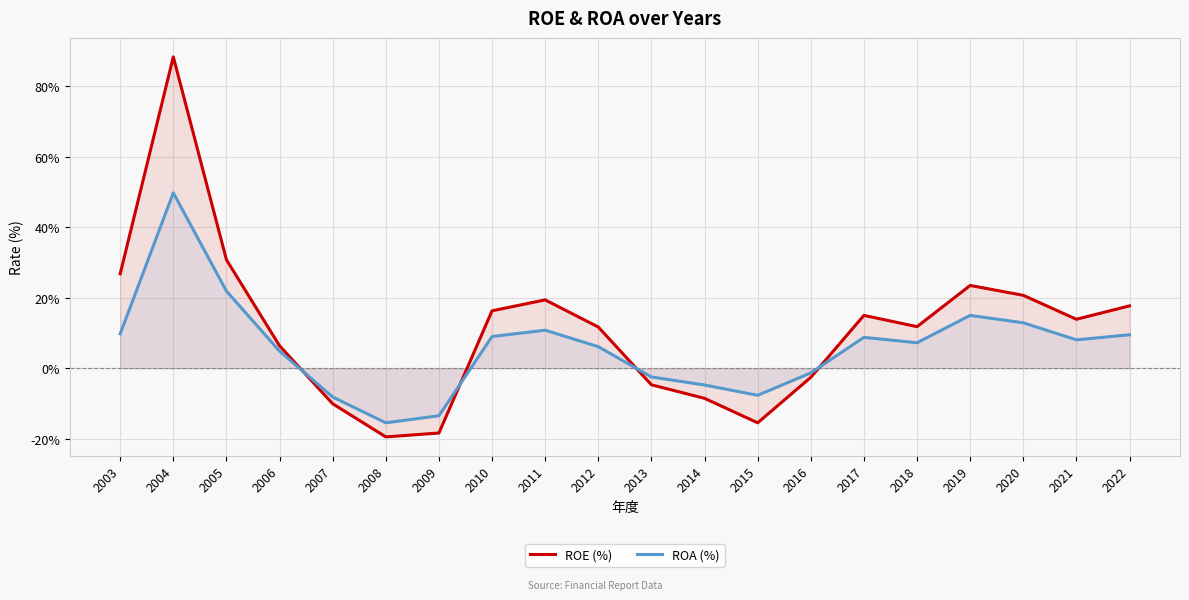

Reading right to left, extract all data points from this chart.

ROE (%): 2022=17.7	2021=13.9	2020=20.7	2019=23.5	2018=11.8	2017=15.0	2016=-2.6	2015=-15.5	2014=-8.6	2013=-4.7	2012=11.7	2011=19.4	2010=16.3	2009=-18.4	2008=-19.5	2007=-10.1	2006=6.4	2005=30.8	2004=88.4	2003=26.8
ROA (%): 2022=9.5	2021=8.1	2020=12.9	2019=15.0	2018=7.2	2017=8.8	2016=-1.3	2015=-7.7	2014=-4.8	2013=-2.5	2012=6.1	2011=10.8	2010=9.0	2009=-13.5	2008=-15.5	2007=-8.2	2006=4.9	2005=21.9	2004=49.8	2003=9.8